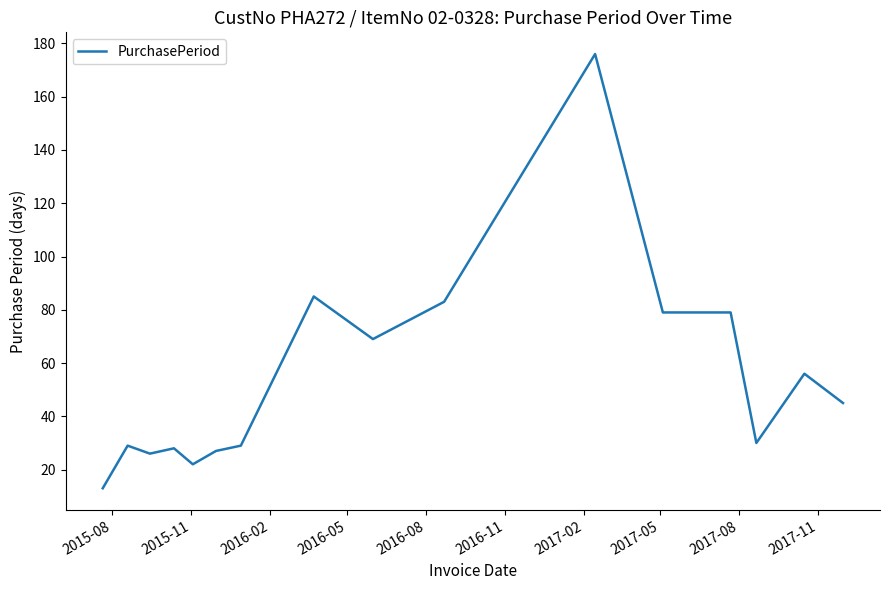

What is the smallest value displayed?

13